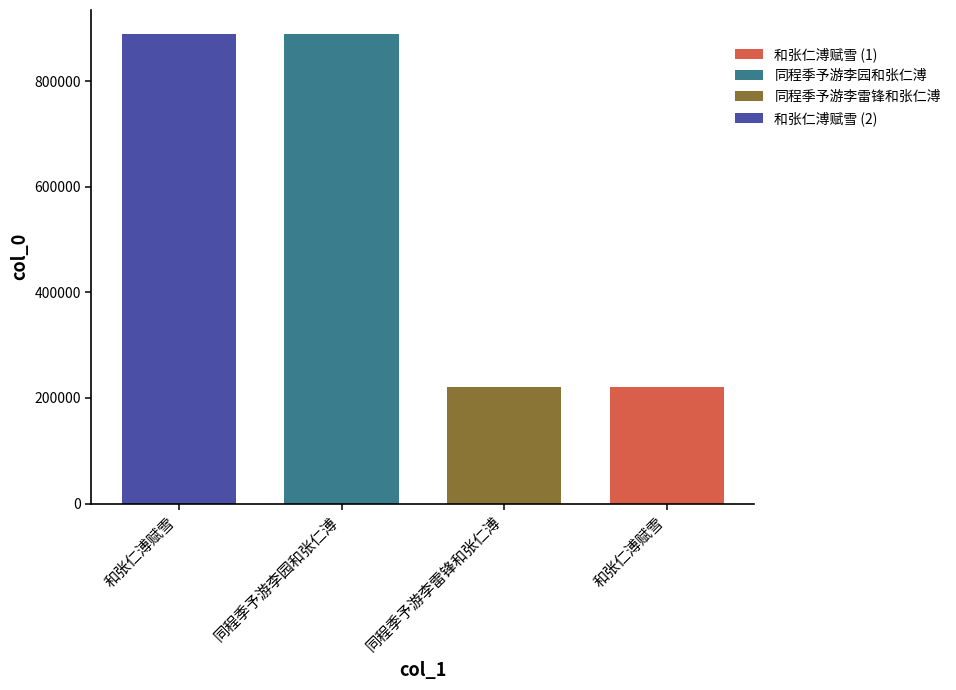

How many data points does each series have?

4